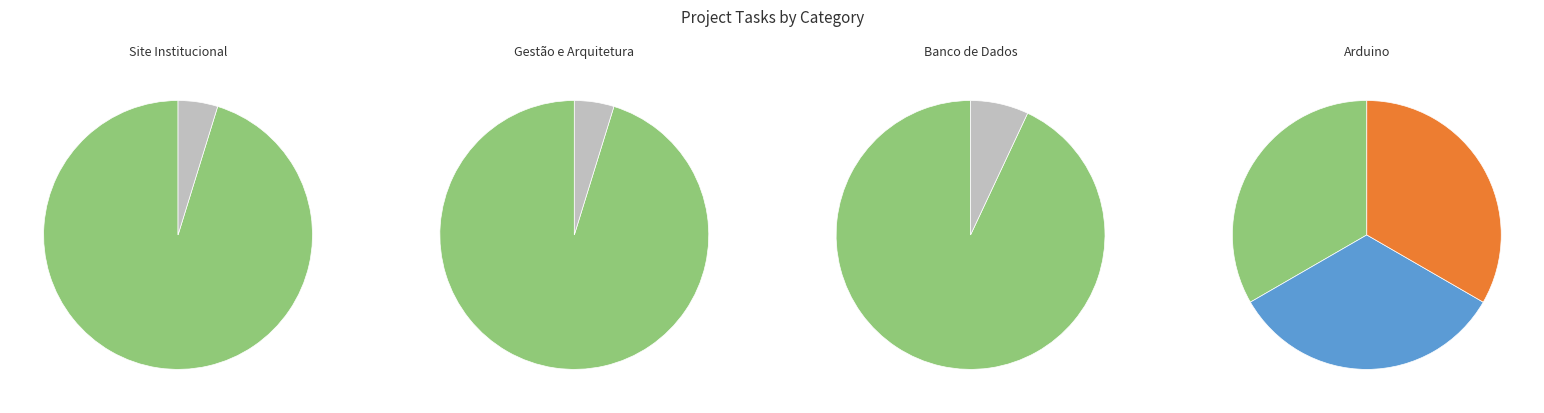

Rank the categories by value from highest to lowest.

Site Institucional, Gestão e Arquitetura, Arduino, Banco de Dados